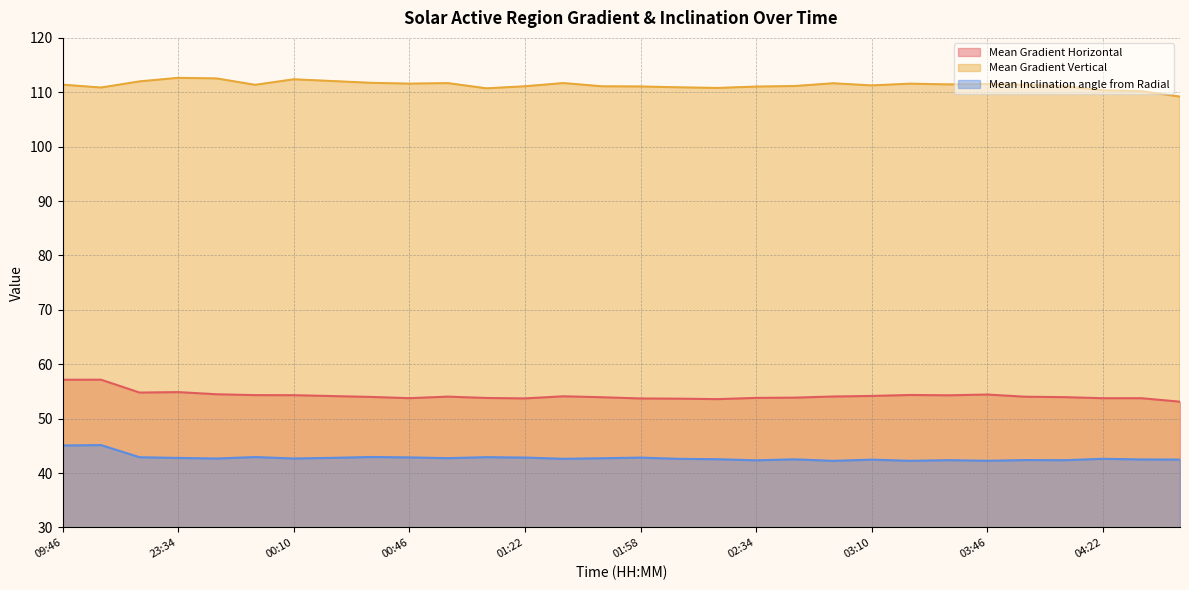

What is the label of the 14th point from the right?

02:10